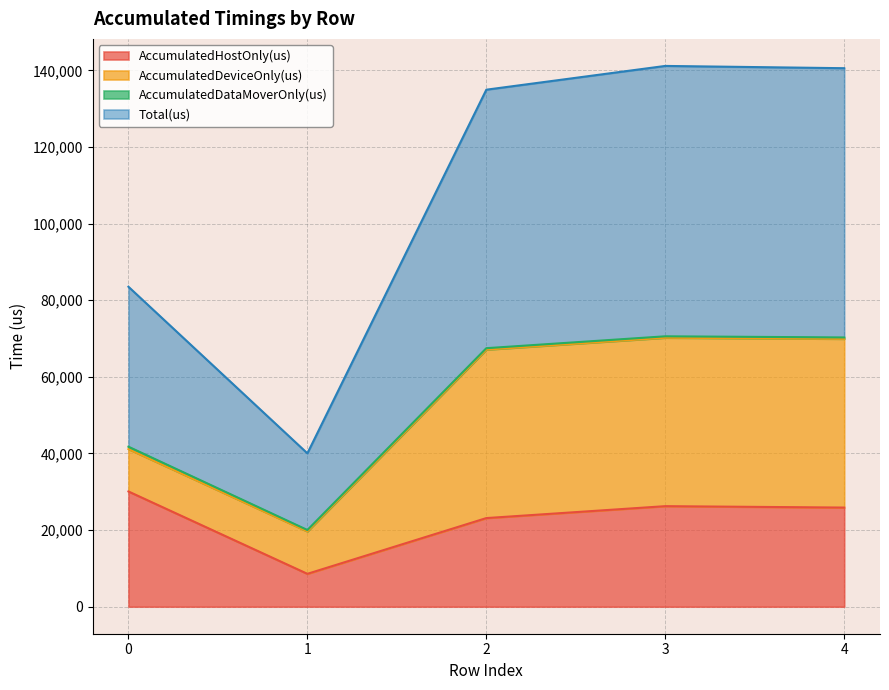

The AccumulatedHostOnly(us) series shows 15339.5 at 1. True or false?

False